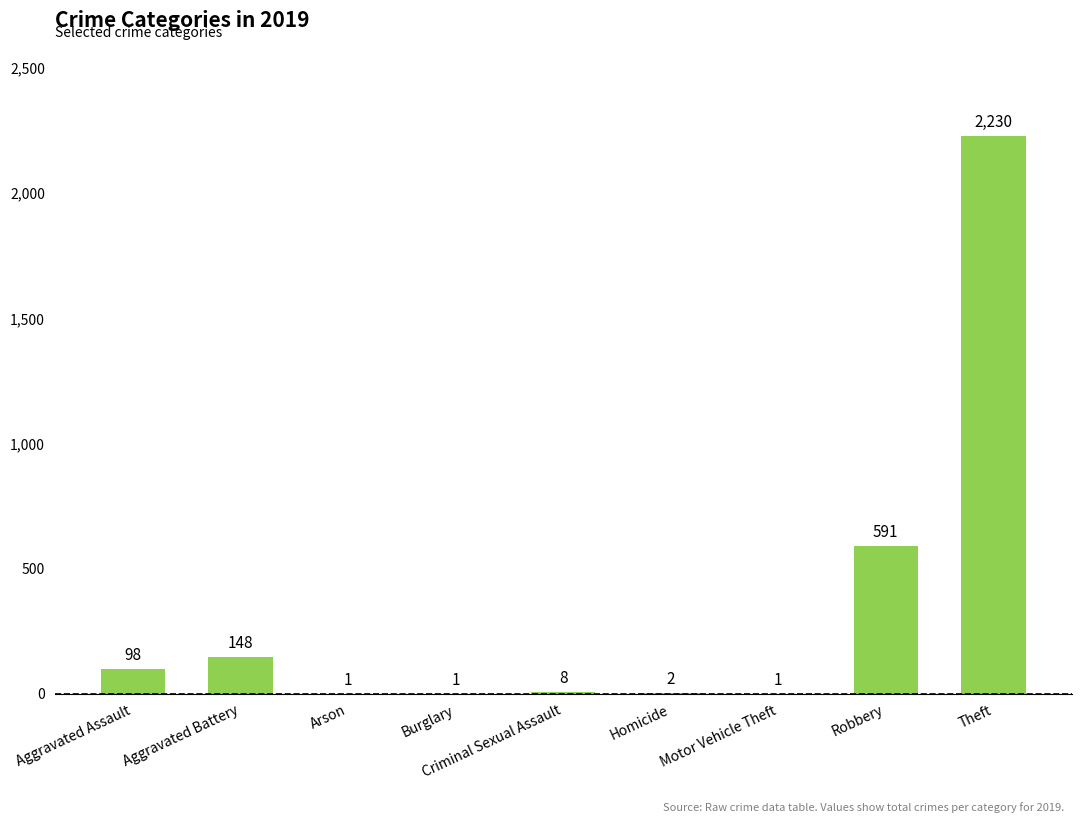

What is the change in value from Homicide to Motor Vehicle Theft?

-1